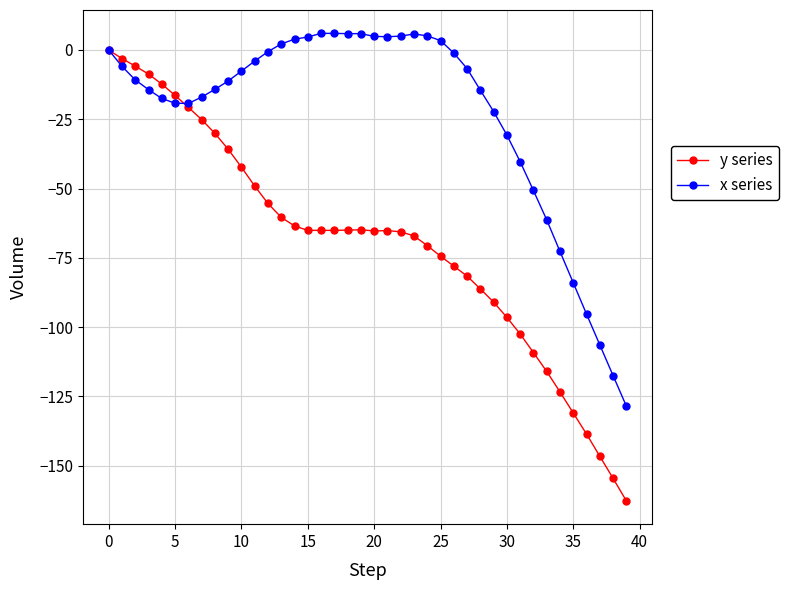

Which series has the largest range (max minus min)?

y series